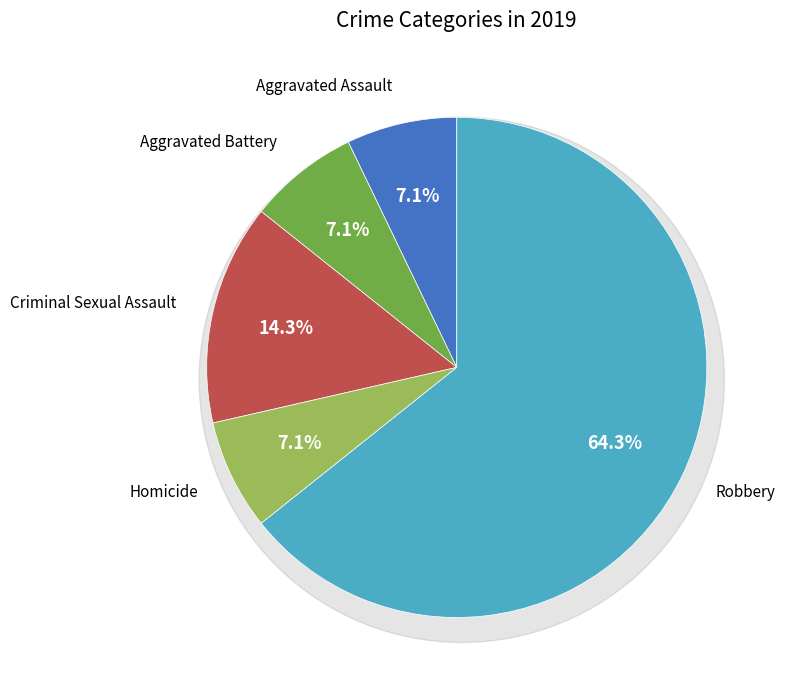

Does Homicide account for over 50% of the chart?

No